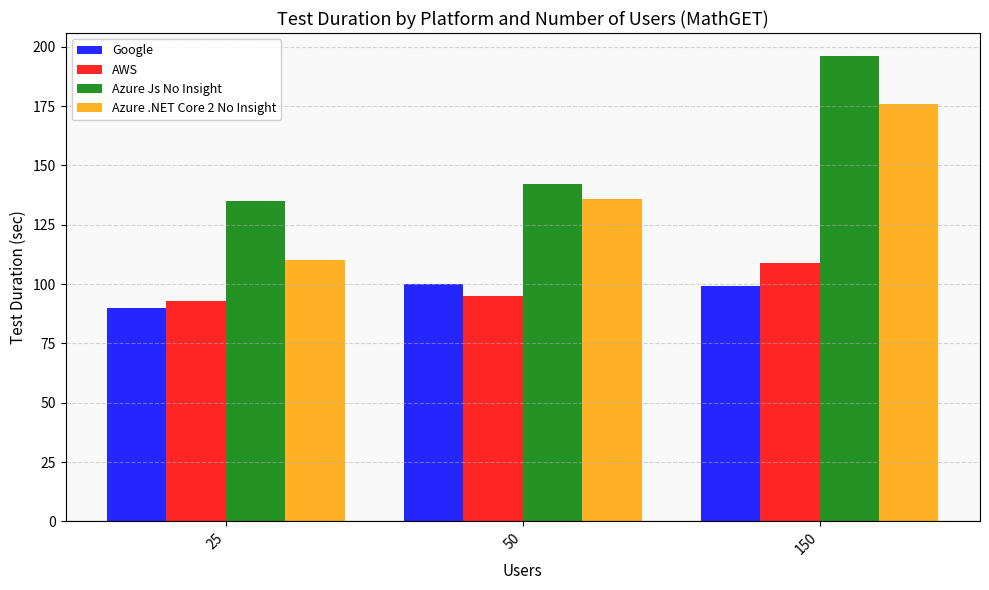

List the labels in order of Azure .NET Core 2 No Insight value, smallest first.

25, 50, 150